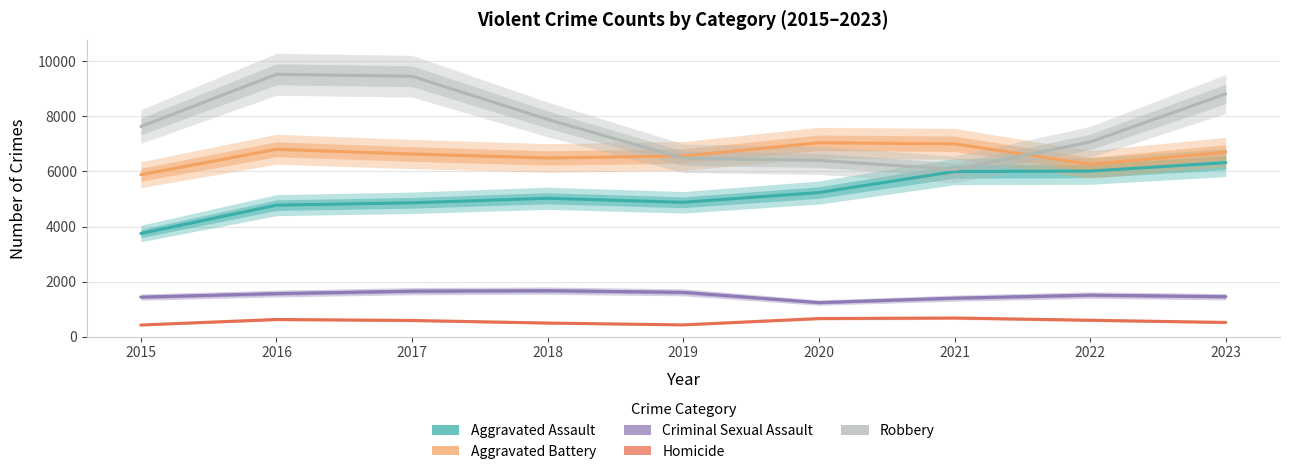

True or false: Robbery and Homicide cross at least once.

False